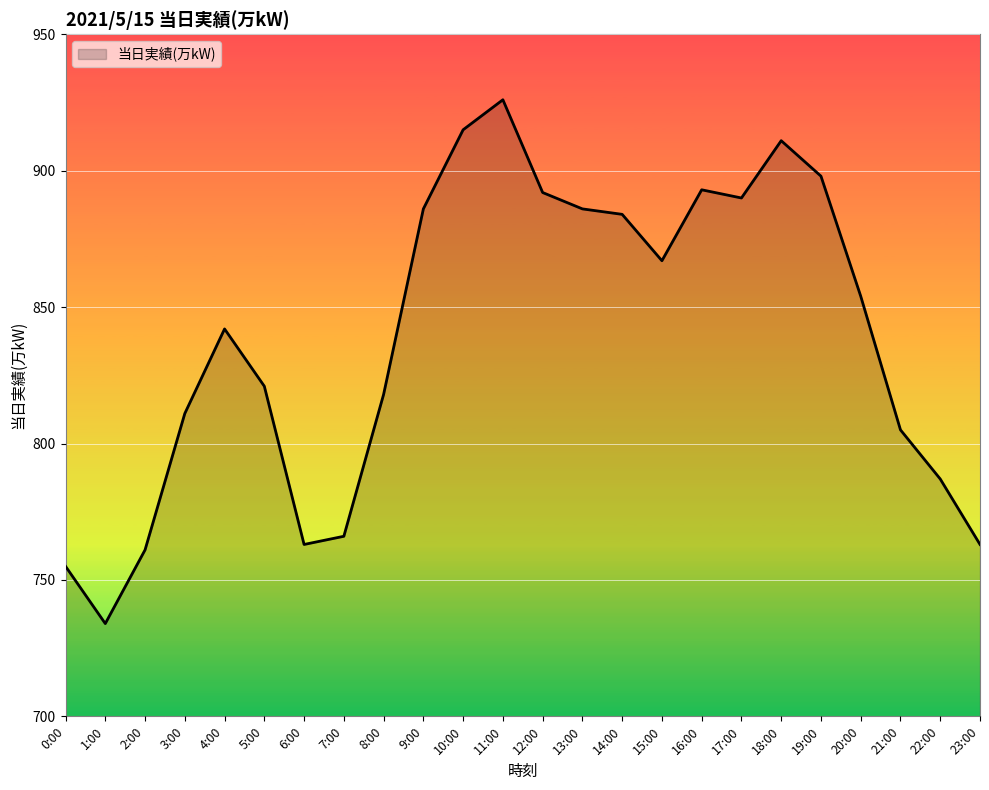

The chart shows a value of 378 at 19:00. True or false?

False